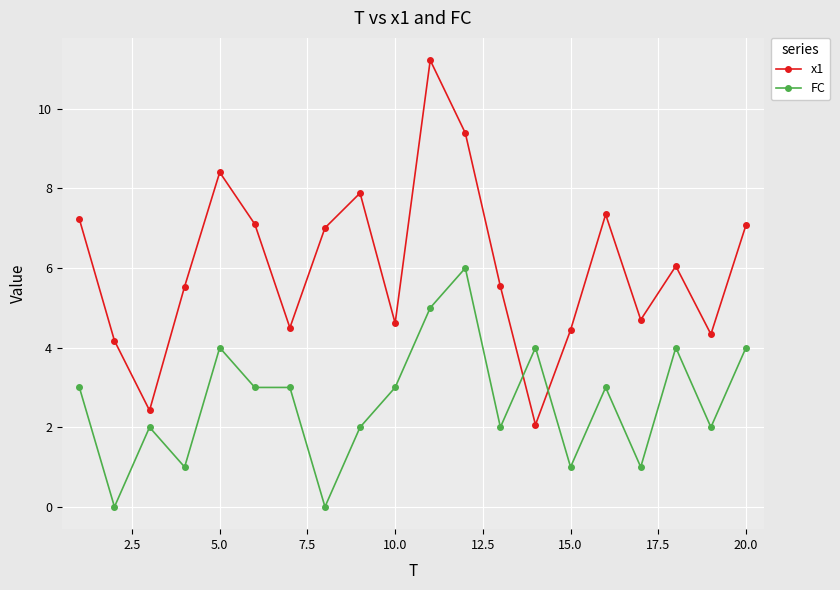

Which series has the largest range (max minus min)?

x1